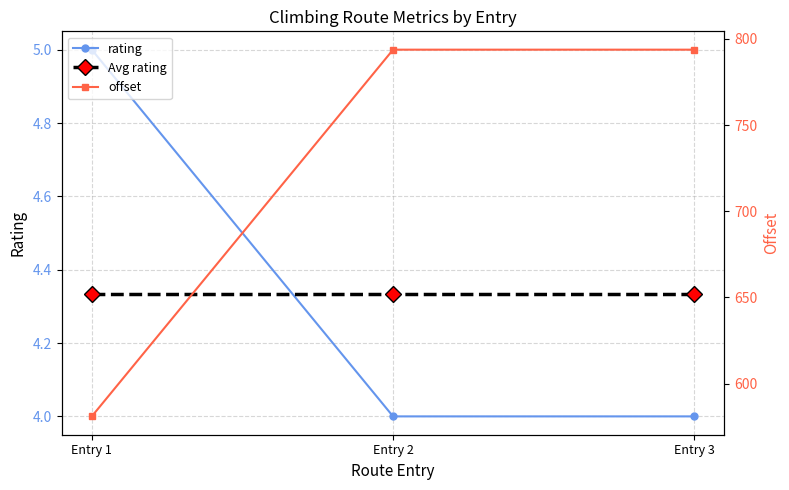

What is the approximate value of Avg rating at Entry 2?

4.3